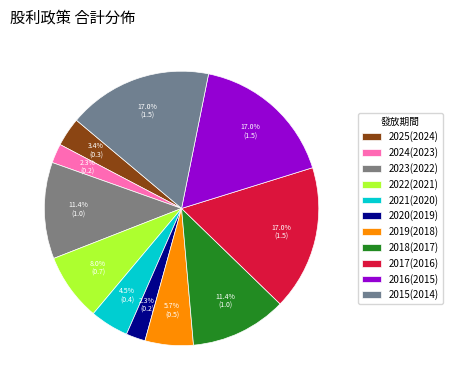

Is there a majority slice in this chart?

No